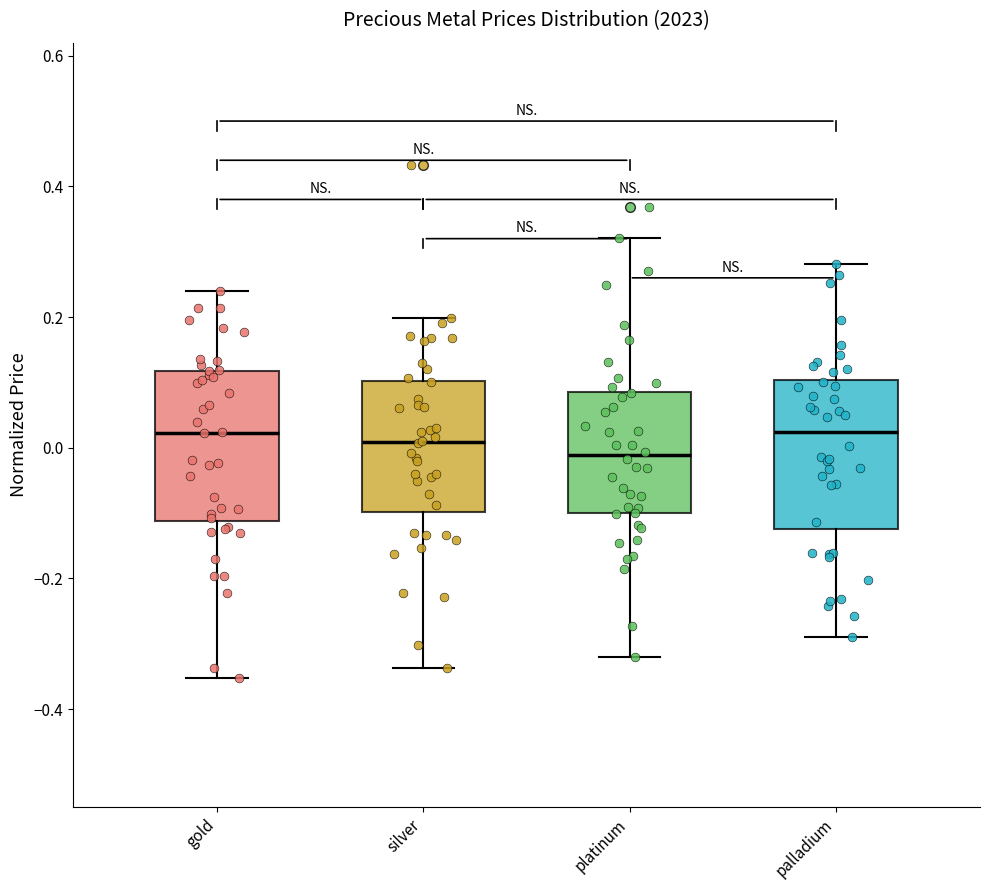

Reading left to right, transcribe this box plot: for each box, give where its median line is, the range the box spans, and where its two whiskers end, as read against the y-axis. The values are not printed on the chart, so give them approximately, as read against the axis.

gold: median 0.02, box -0.12 to 0.12, whiskers -0.36 to 0.24
silver: median 0.00, box -0.10 to 0.10, whiskers -0.34 to 0.20
platinum: median -0.02, box -0.10 to 0.08, whiskers -0.32 to 0.32
palladium: median 0.02, box -0.12 to 0.10, whiskers -0.30 to 0.28